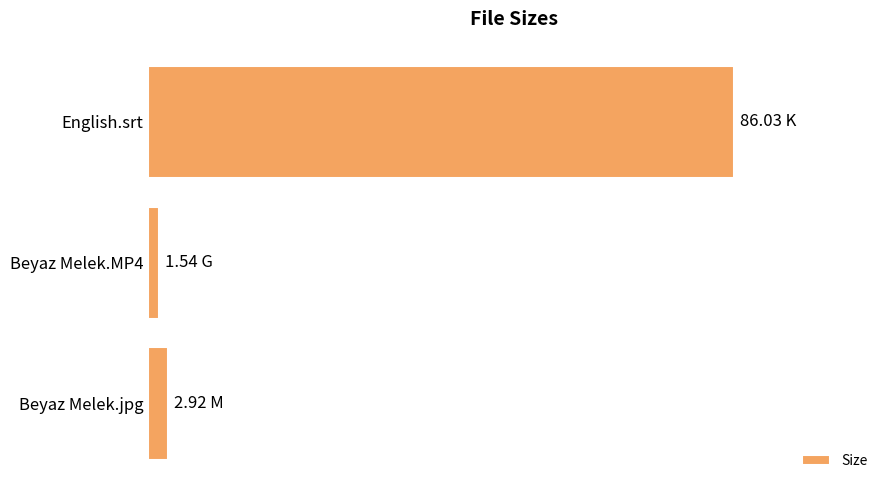

Does the chart contain any negative values?

No